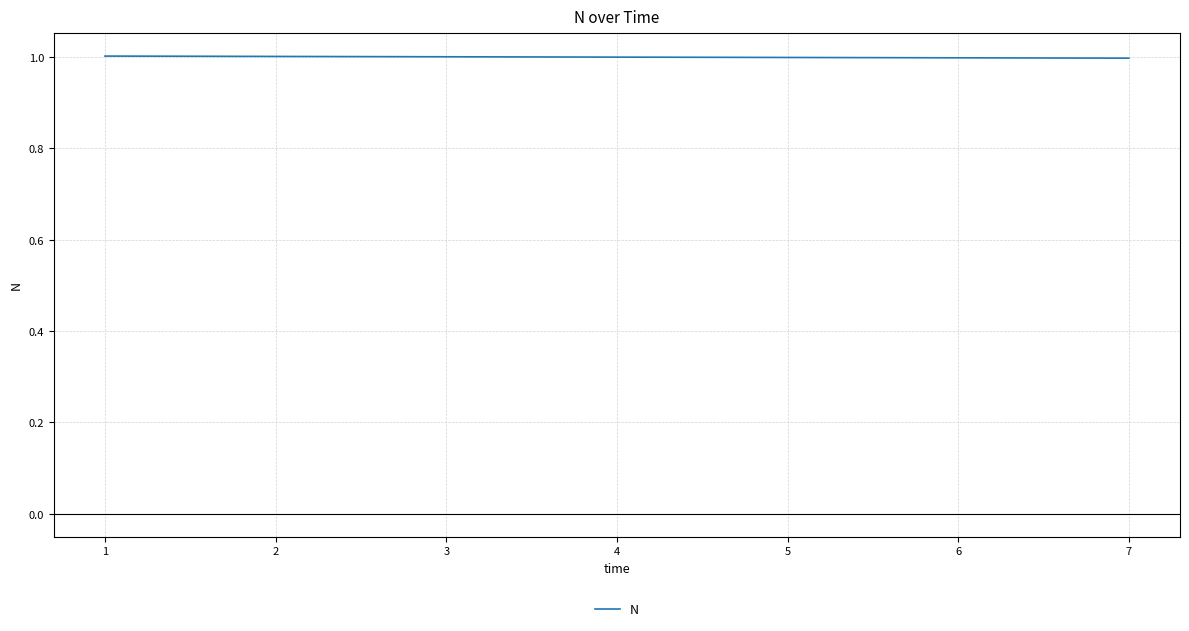

What is the sum of the values at 6 and 7?

2.0